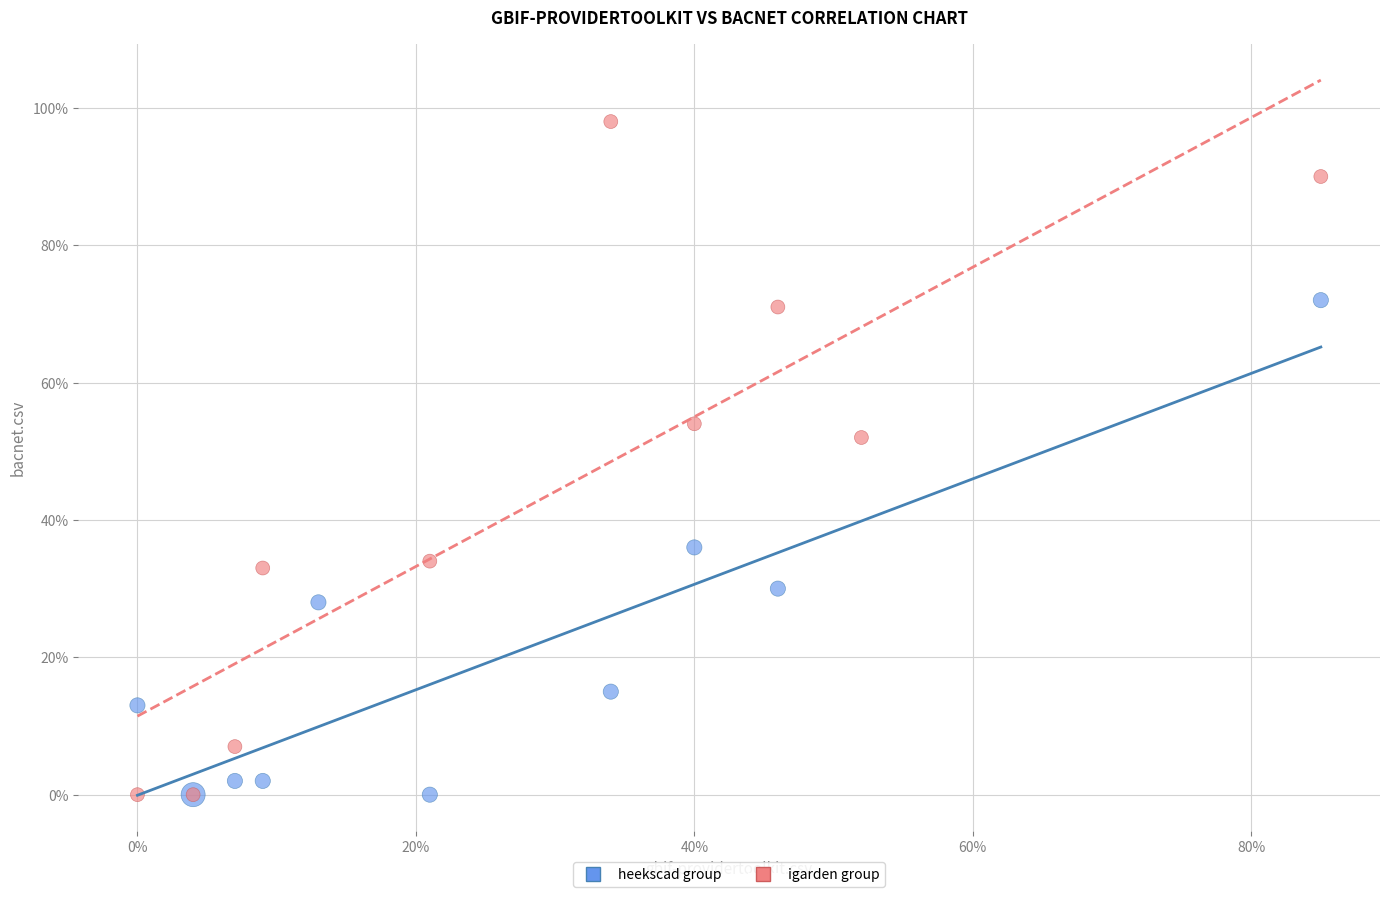

Which series has the widest spread of Y values?

igarden group